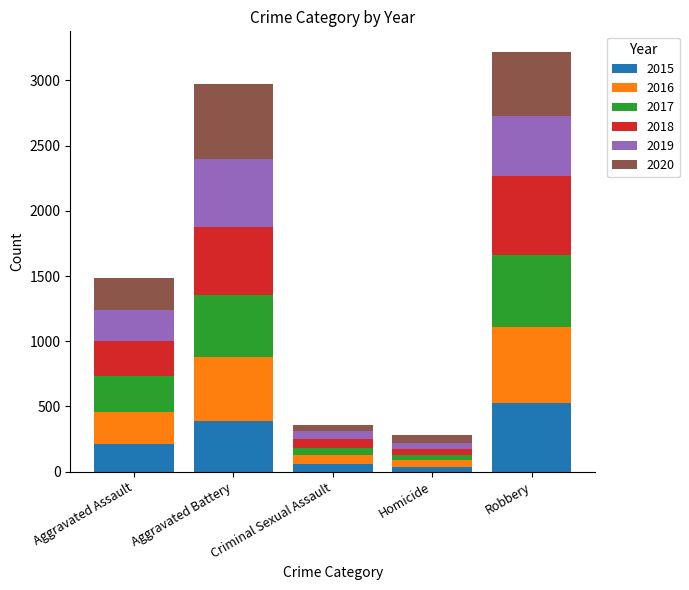

How many series are shown in this chart?

6